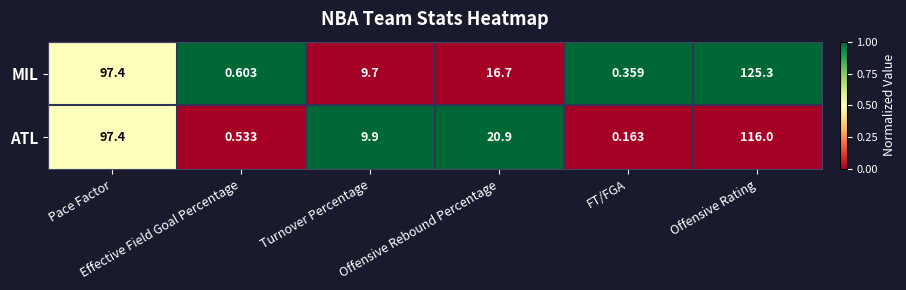

At how many categories does at least one series exceed 0?

6